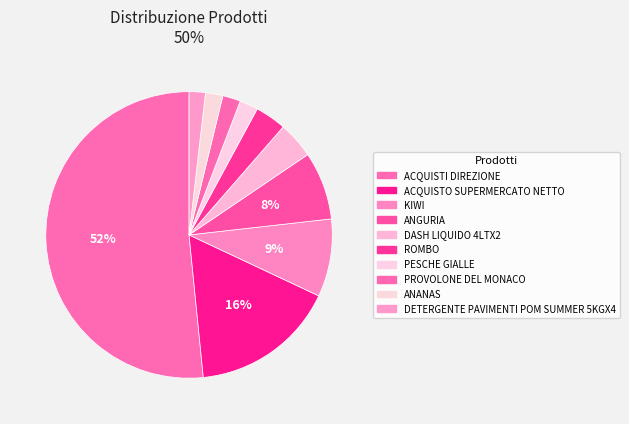

How many segments does this pie chart have?

10